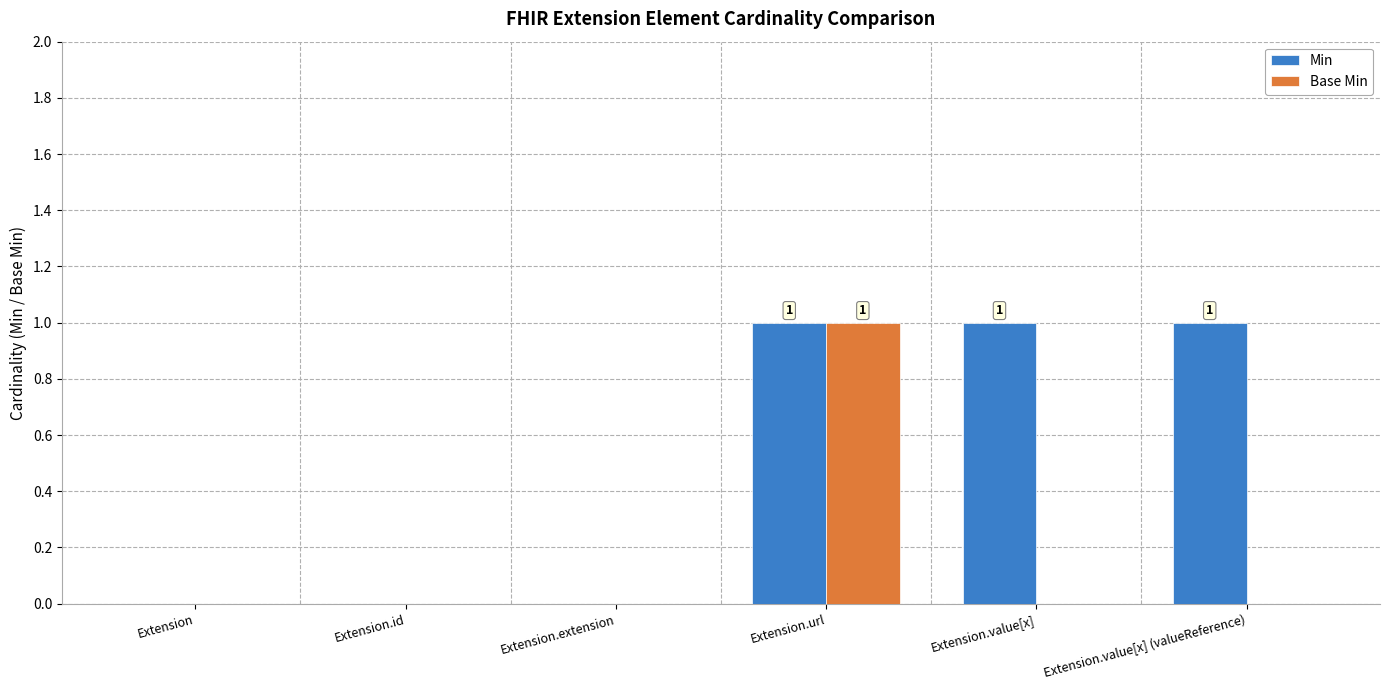

At which label does Base Min reach its peak?

Extension.url